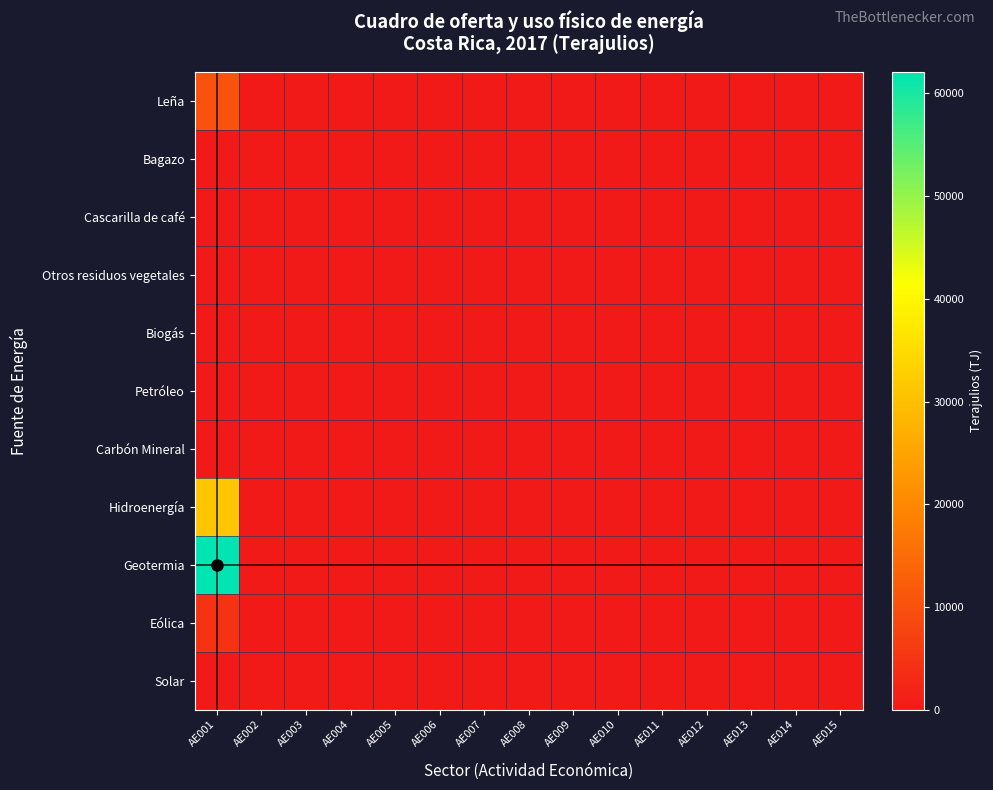

Reading left to right, extract all data points from this chart.

Leña: AE001=10284.2	AE002=0.0	AE003=0.0	AE004=0.0	AE005=0.0	AE006=0.0	AE007=0.0	AE008=0.0	AE009=0.0	AE010=0.0	AE011=0.0	AE012=0.0	AE013=0.0	AE014=0.0	AE015=0.0
Bagazo: AE001=0.0	AE002=0.0	AE003=0.0	AE004=0.0	AE005=0.0	AE006=0.0	AE007=0.0	AE008=0.0	AE009=0.0	AE010=0.0	AE011=0.0	AE012=0.0	AE013=0.0	AE014=0.0	AE015=0.0
Cascarilla de café: AE001=0.0	AE002=0.0	AE003=0.0	AE004=0.0	AE005=0.0	AE006=0.0	AE007=0.0	AE008=0.0	AE009=0.0	AE010=0.0	AE011=0.0	AE012=0.0	AE013=0.0	AE014=0.0	AE015=0.0
Otros residuos vegetales: AE001=0.0	AE002=0.0	AE003=0.0	AE004=0.0	AE005=0.0	AE006=0.0	AE007=0.0	AE008=0.0	AE009=0.0	AE010=0.0	AE011=0.0	AE012=0.0	AE013=0.0	AE014=0.0	AE015=0.0
Biogás: AE001=8.3	AE002=0.0	AE003=0.0	AE004=0.0	AE005=0.0	AE006=0.0	AE007=0.0	AE008=0.0	AE009=0.0	AE010=0.0	AE011=0.0	AE012=0.0	AE013=0.0	AE014=0.0	AE015=0.0
Petróleo: AE001=0.0	AE002=0.0	AE003=0.0	AE004=0.0	AE005=0.0	AE006=0.0	AE007=0.0	AE008=0.0	AE009=0.0	AE010=0.0	AE011=0.0	AE012=0.0	AE013=0.0	AE014=0.0	AE015=0.0
Carbón Mineral: AE001=0.0	AE002=0.0	AE003=0.0	AE004=0.0	AE005=0.0	AE006=0.0	AE007=0.0	AE008=0.0	AE009=0.0	AE010=0.0	AE011=0.0	AE012=0.0	AE013=0.0	AE014=0.0	AE015=0.0
Hidroenergía: AE001=31237.1	AE002=0.0	AE003=0.0	AE004=0.0	AE005=0.0	AE006=0.0	AE007=0.0	AE008=0.0	AE009=0.0	AE010=0.0	AE011=0.0	AE012=0.0	AE013=0.0	AE014=0.0	AE015=0.0
Geotermia: AE001=62096.6	AE002=0.0	AE003=0.0	AE004=0.0	AE005=0.0	AE006=0.0	AE007=0.0	AE008=0.0	AE009=0.0	AE010=0.0	AE011=0.0	AE012=0.0	AE013=0.0	AE014=0.0	AE015=0.0
Eólica: AE001=4635.6	AE002=0.0	AE003=0.0	AE004=0.0	AE005=0.0	AE006=0.0	AE007=0.0	AE008=0.0	AE009=0.0	AE010=0.0	AE011=0.0	AE012=0.0	AE013=0.0	AE014=0.0	AE015=0.0
Solar: AE001=16.0	AE002=0.0	AE003=0.0	AE004=0.0	AE005=0.0	AE006=0.0	AE007=0.0	AE008=0.0	AE009=0.0	AE010=0.0	AE011=0.0	AE012=0.0	AE013=0.0	AE014=0.0	AE015=0.0